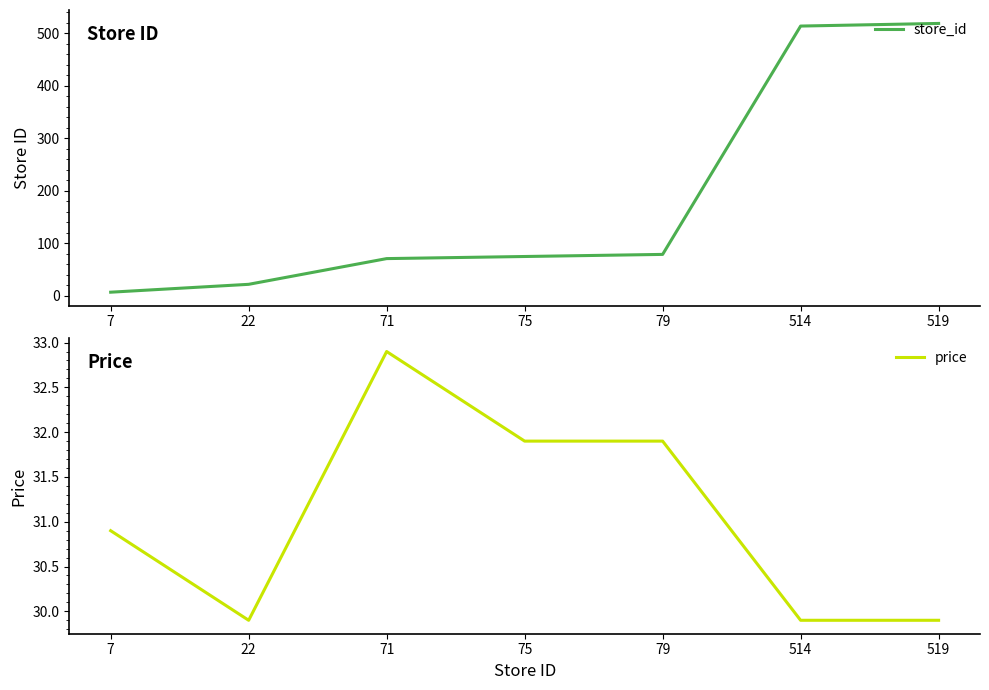

What is the minimum value for price?

29.9